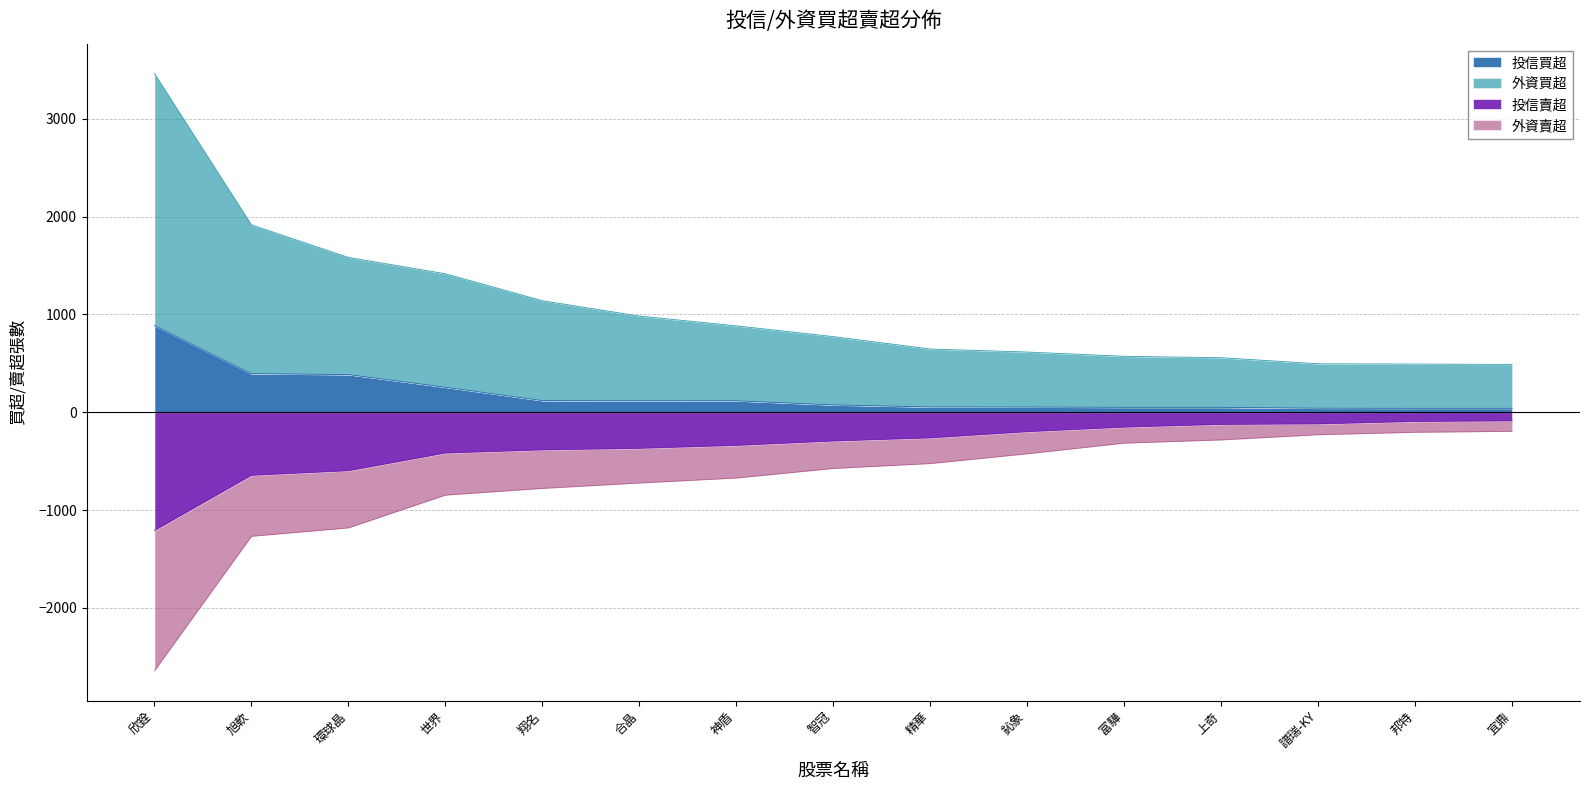

What is the value of the 外資買超 point at the 11th from the left?

572